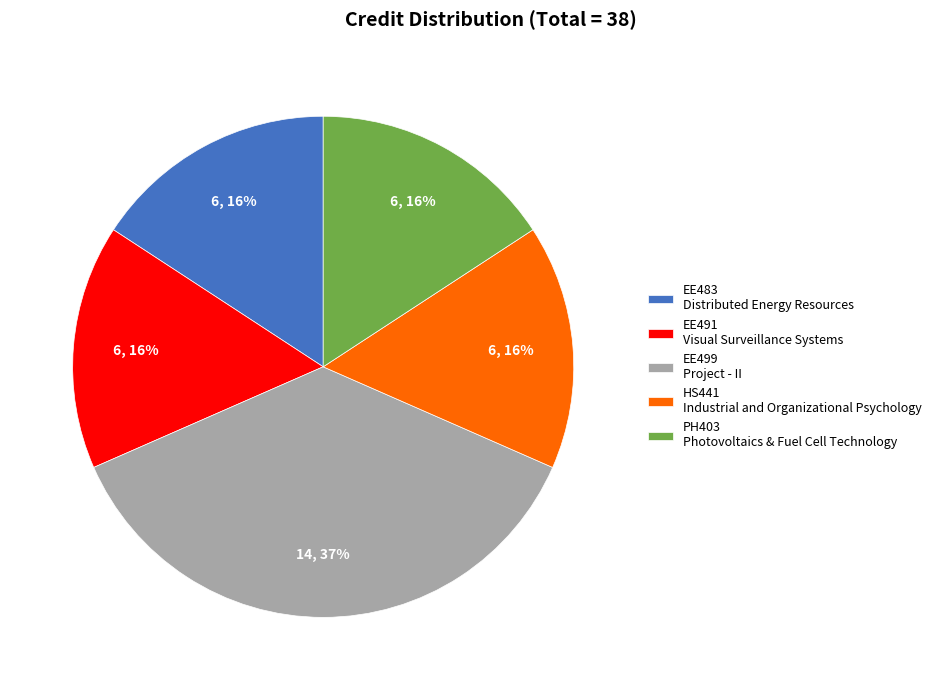

The EE483 Distributed Energy Resources slice represents 9% of the pie. True or false?

False